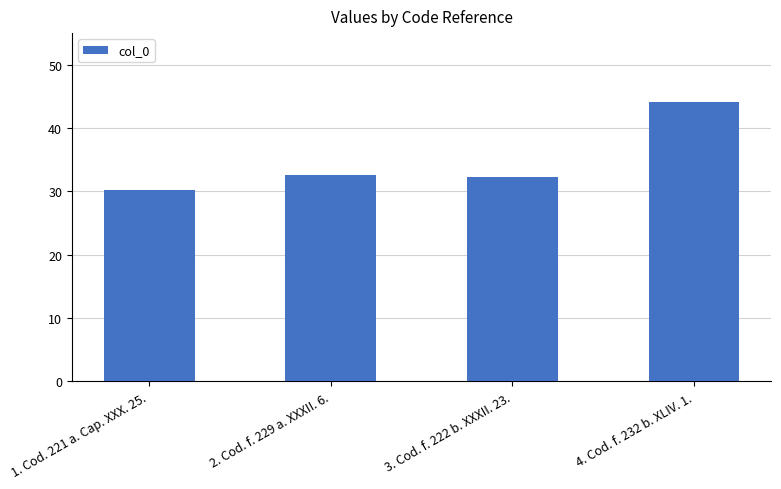

How many distinct data groups are displayed?

1